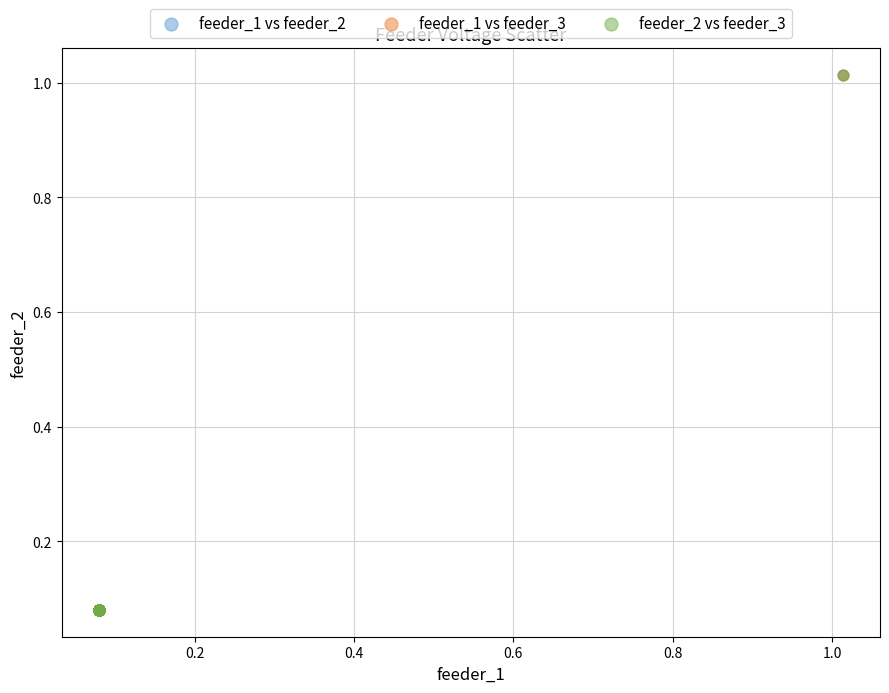

Which series has the largest Y range (max minus min)?

feeder_1 vs feeder_2